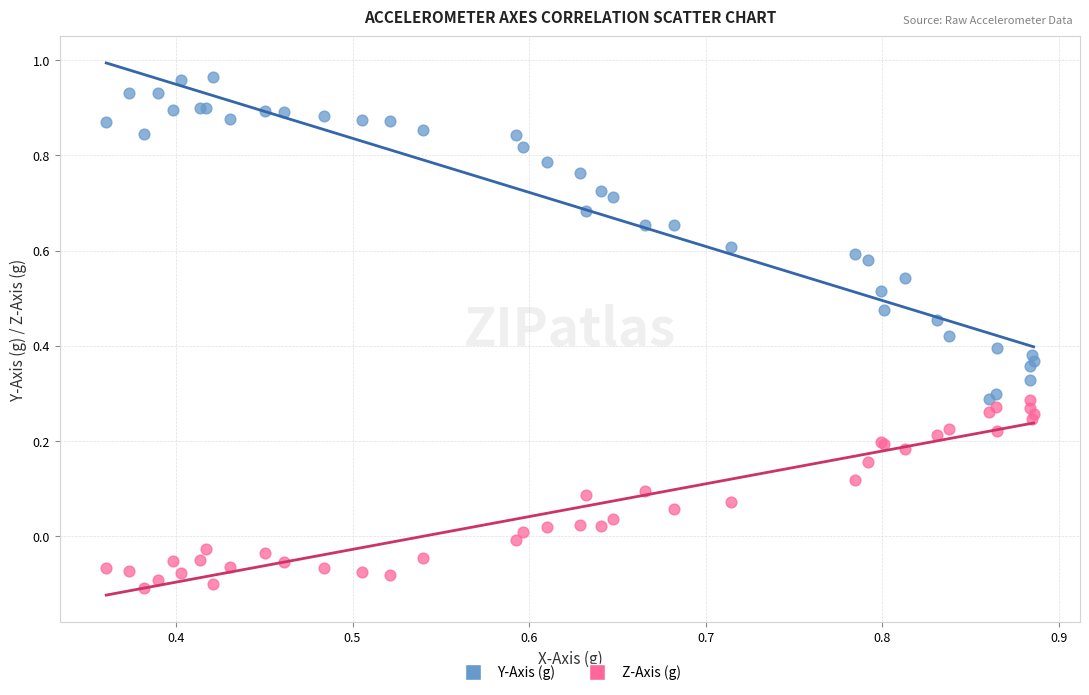

Which series reaches the minimum Y coordinate?

Z-Axis (g)